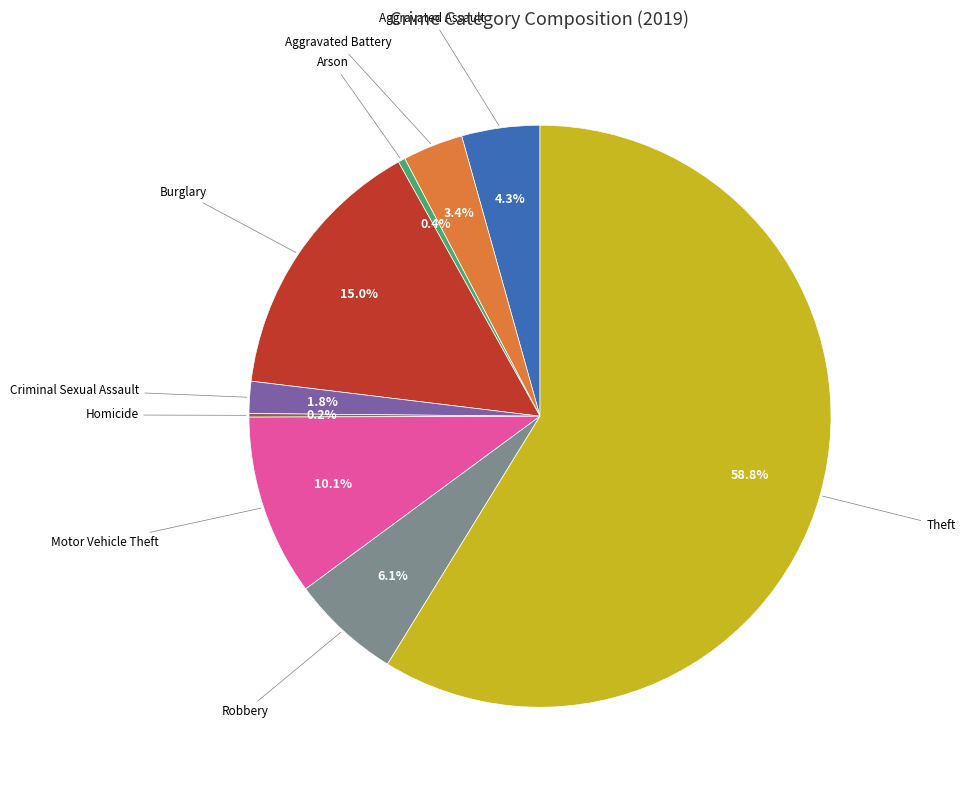

What portion of the pie excludes Robbery?

93.9%